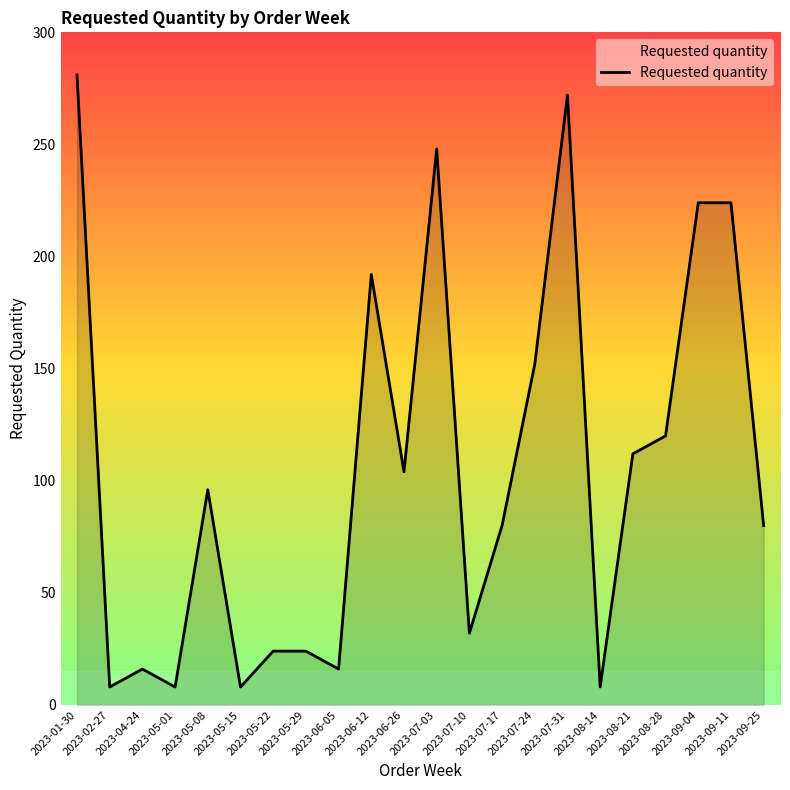

What is the greatest value displayed?

281